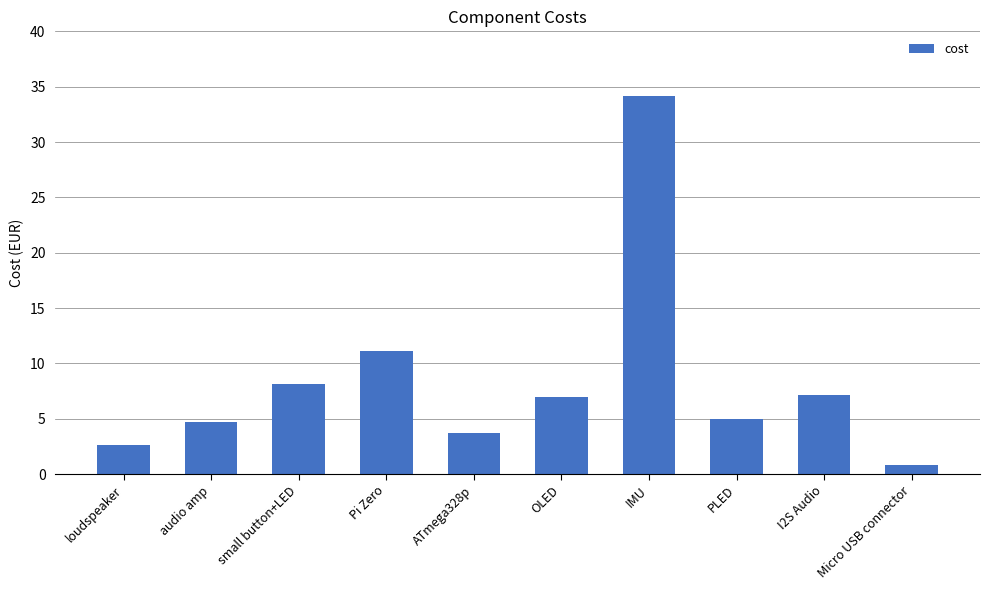

Reading left to right, list all the values displayed in this chart.

loudspeaker=2.6	audio amp=4.7	small button+LED=8.2	Pi Zero=11.1	ATmega328p=3.7	OLED=7.0	IMU=34.2	PLED=5.0	I2S Audio=7.2	Micro USB connector=0.8